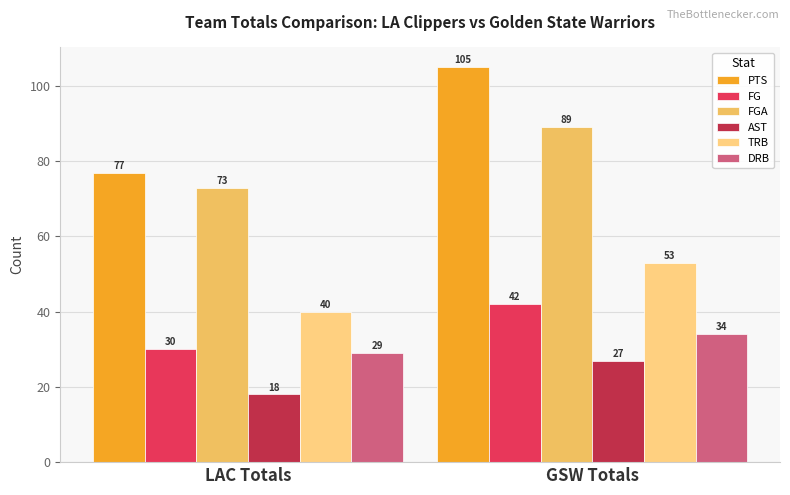

The AST series shows 27 at GSW Totals. True or false?

True